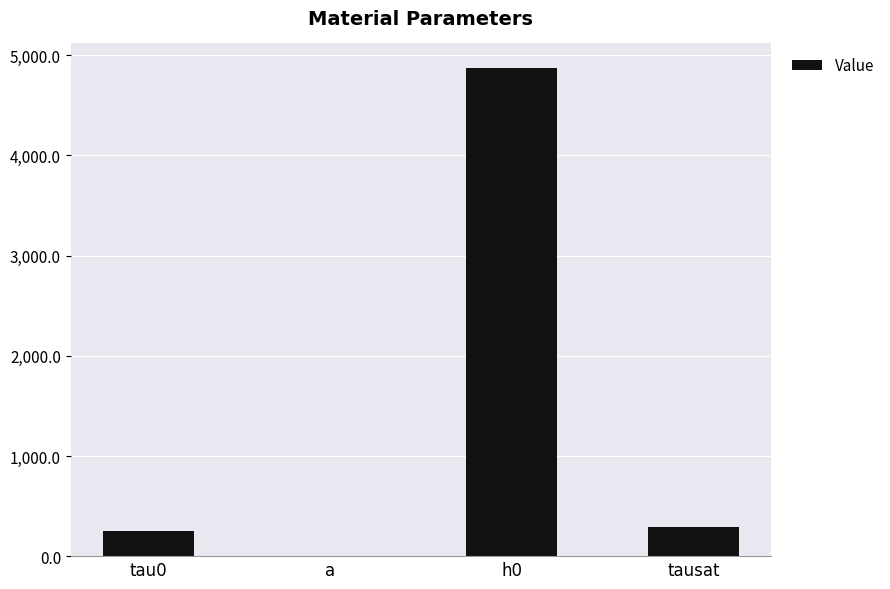

True or false: the data shows 295.0 at tausat.

True